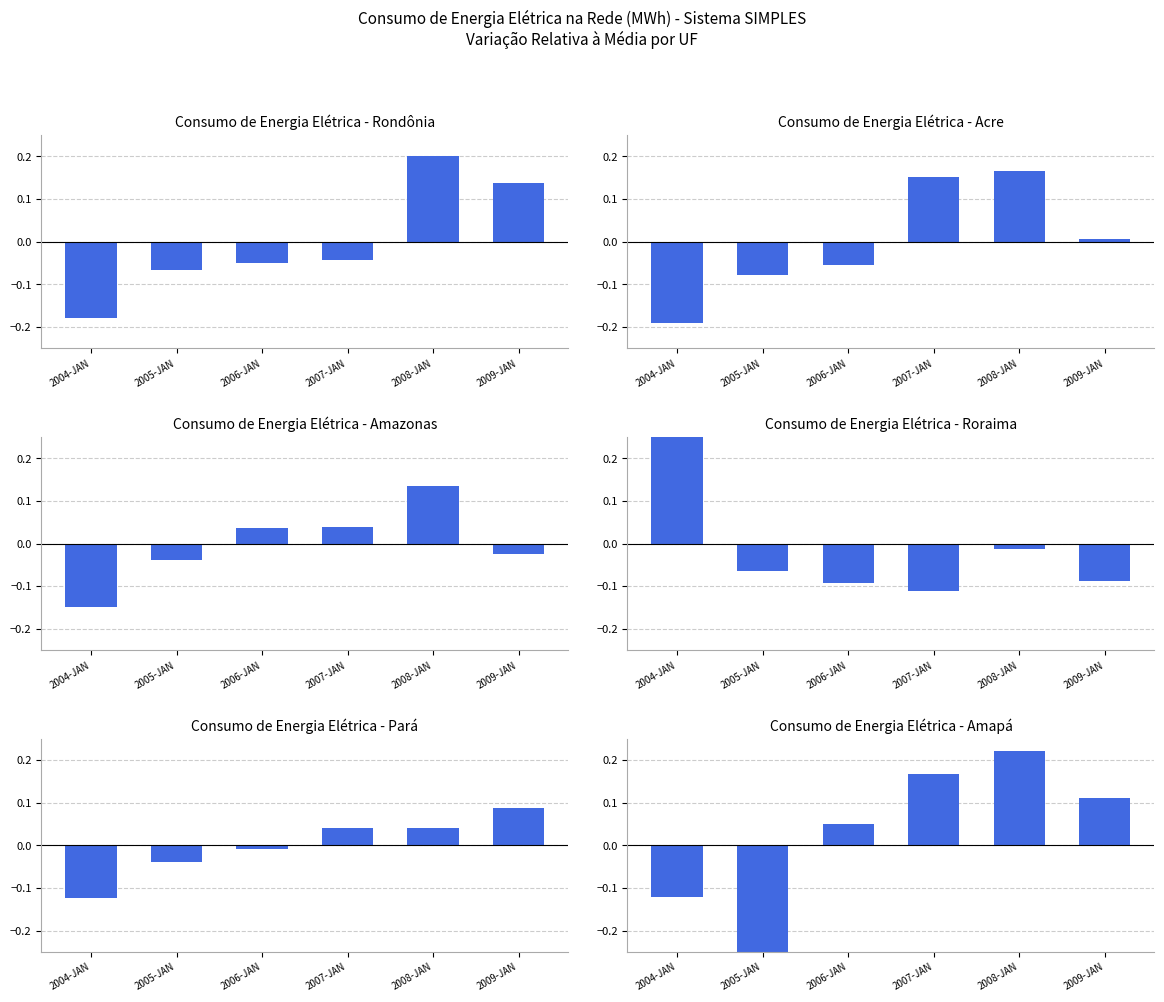

At which category does the chart reach its minimum across all series?

2005-JAN